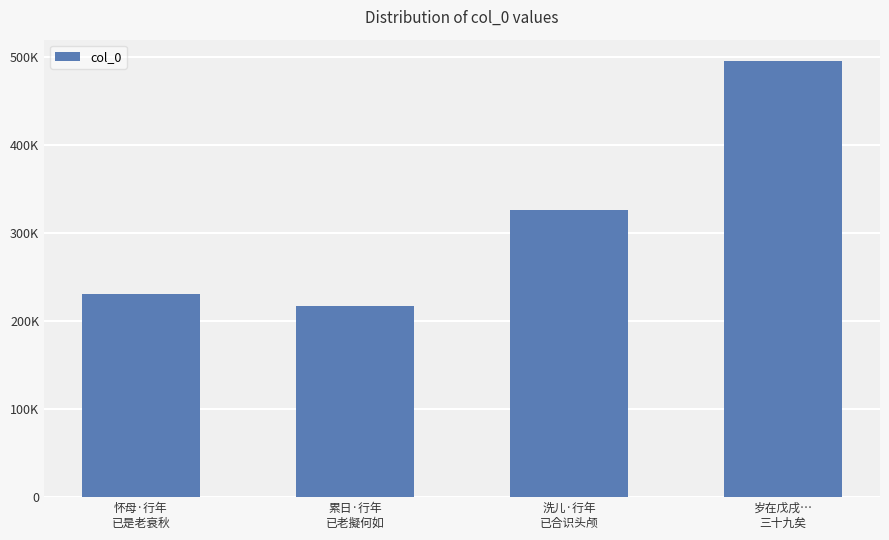

Rank the categories by value from highest to lowest.

岁在戊戌…
三十九矣, 洗儿·行年
已合识头颅, 怀母·行年
已是老衰秋, 累日·行年
已老擬何如